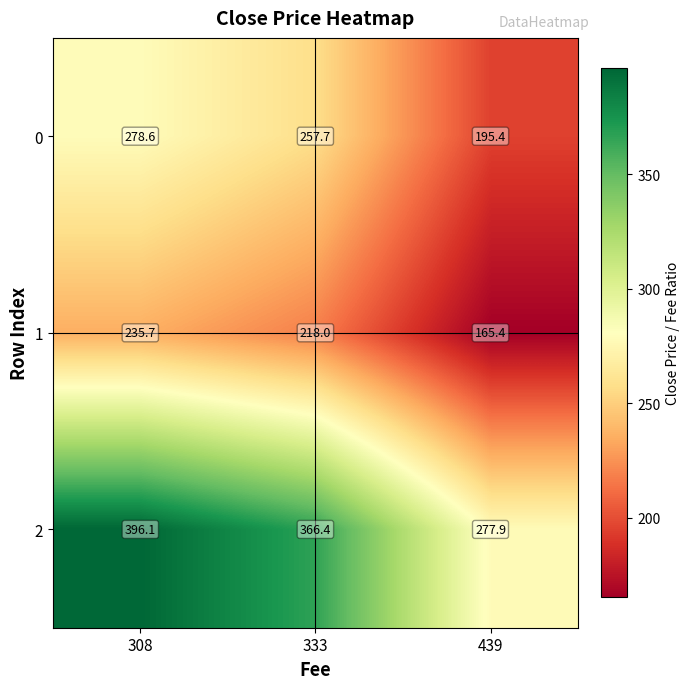

True or false: 1 has a value of 218.0 at 333.

True